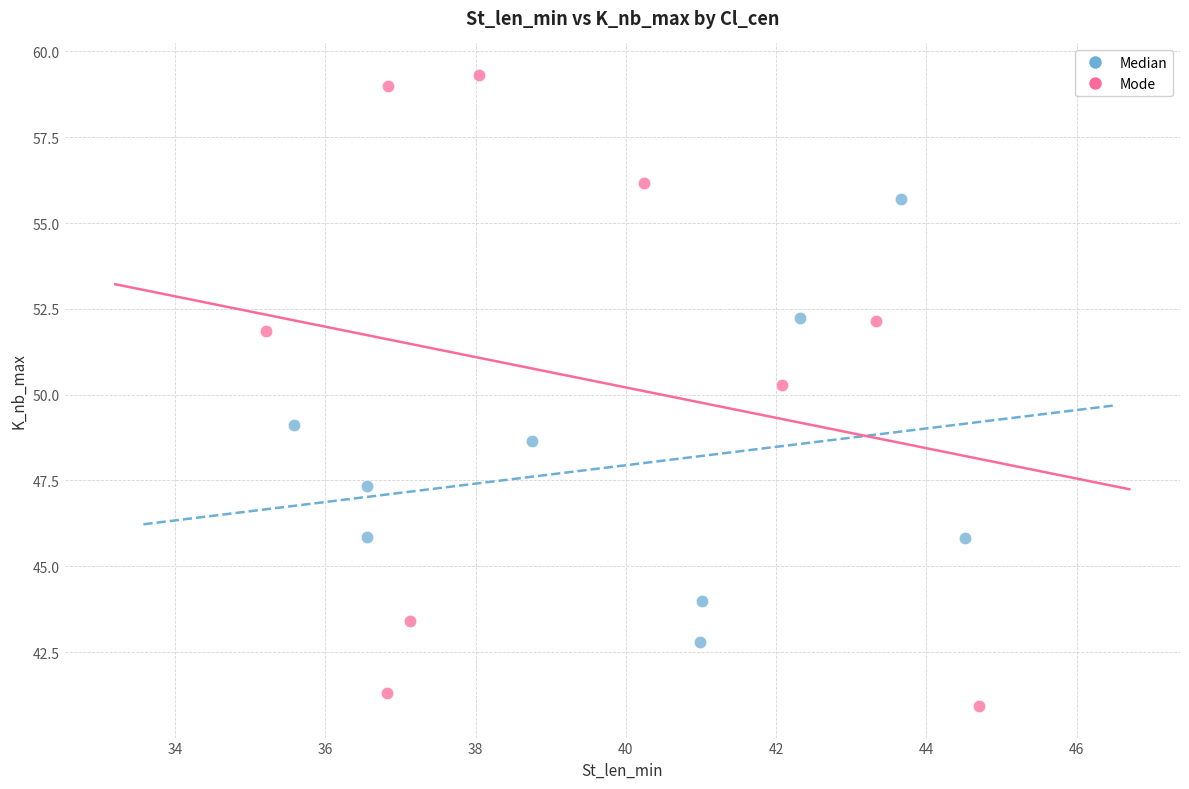

Which series contains the highest Y value?

Mode